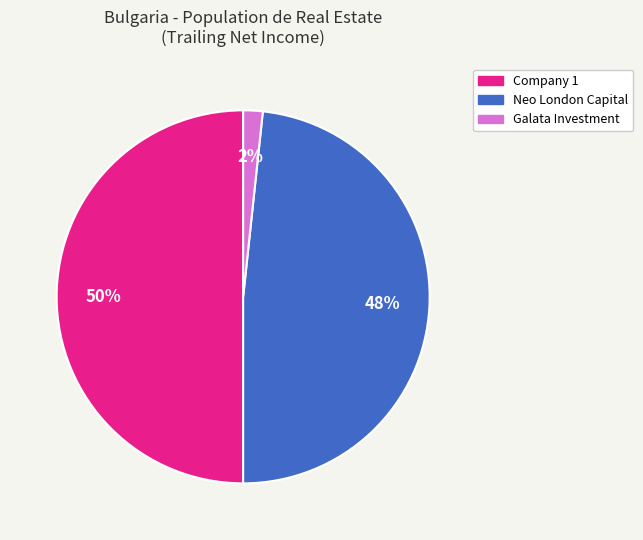

To the nearest percent, what is the average slice percentage?

33%